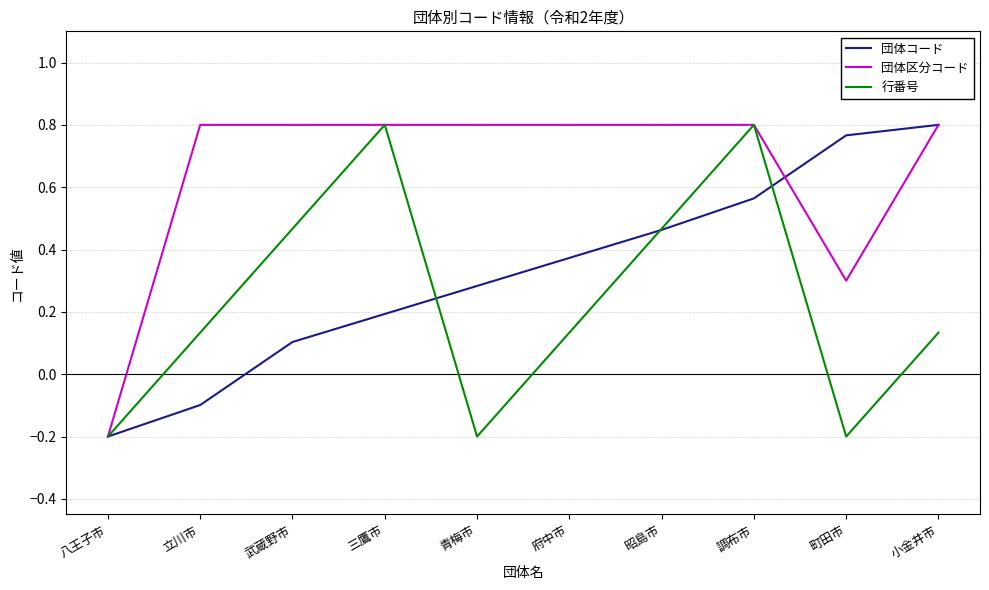

What position from the left is 立川市?

2